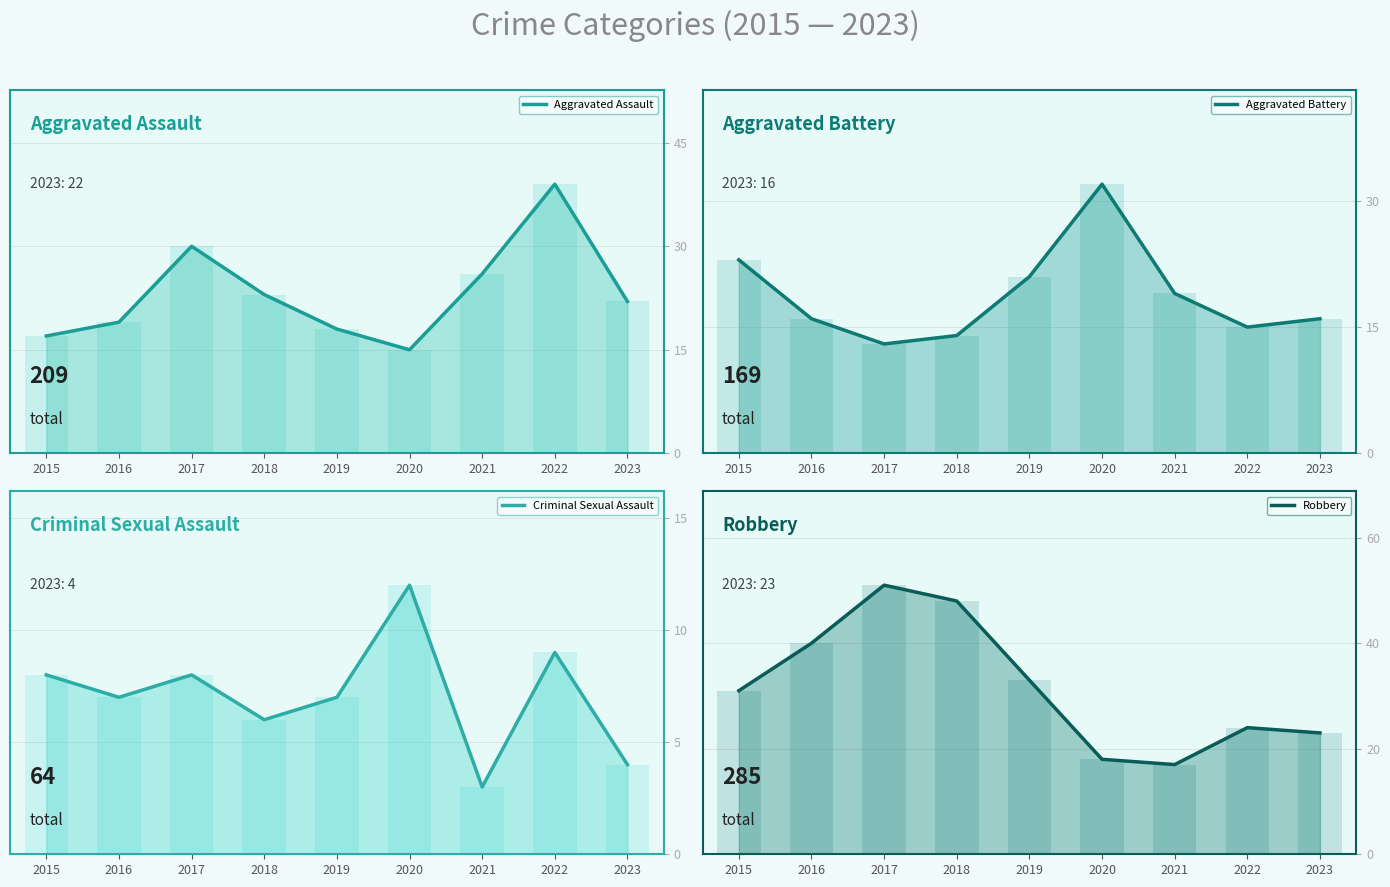

Which category has the highest value across all series?

2017